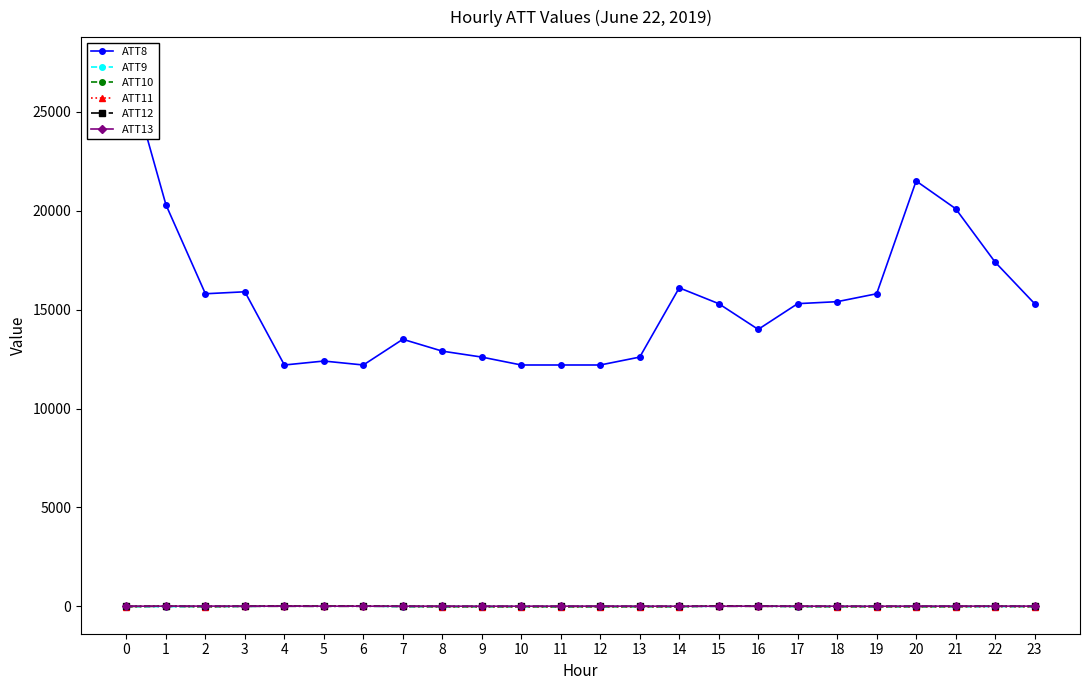

What is the minimum value for ATT8?

12200.0